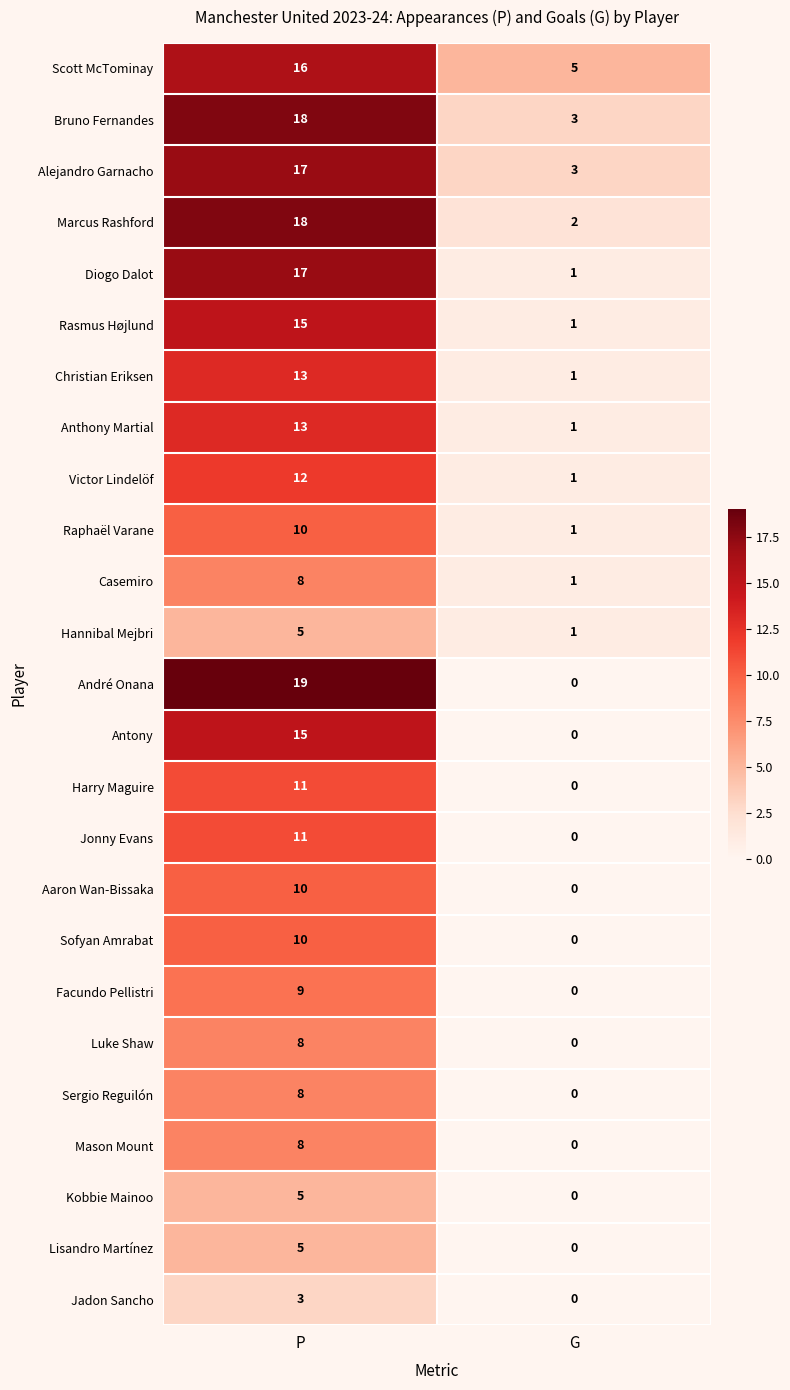

True or false: Marcus Rashford has a value of 18 at P.

True